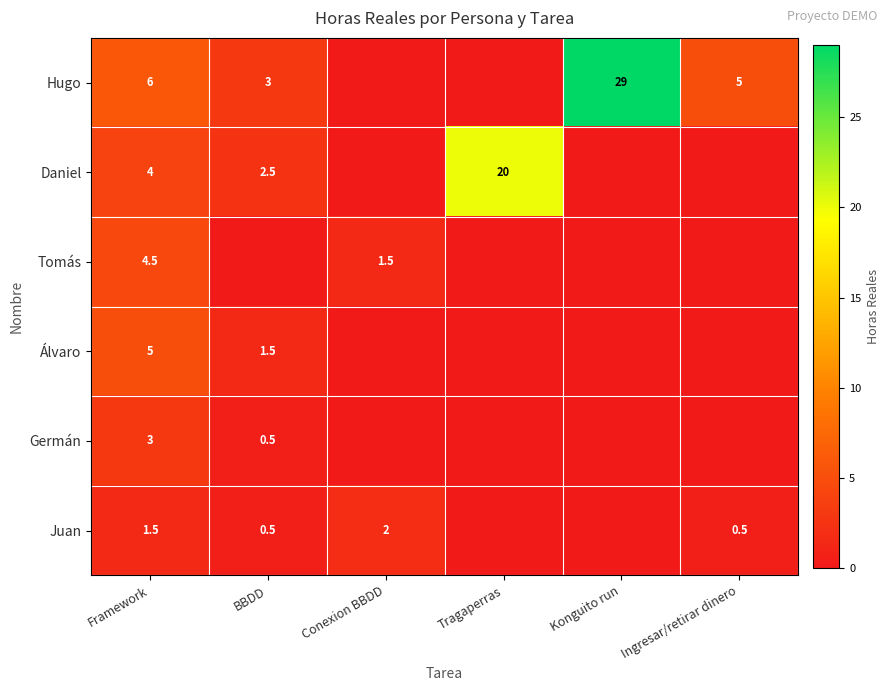

What is the total value across all series at Framework?

24.0